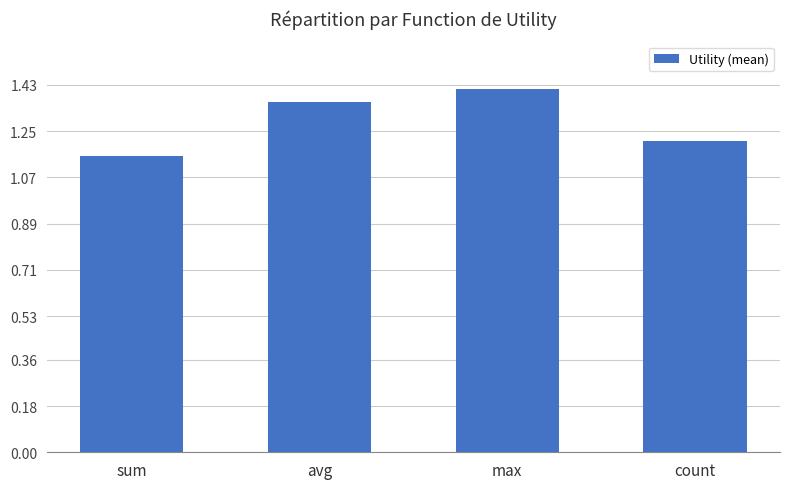

List the labels in order of value, smallest first.

sum, count, avg, max